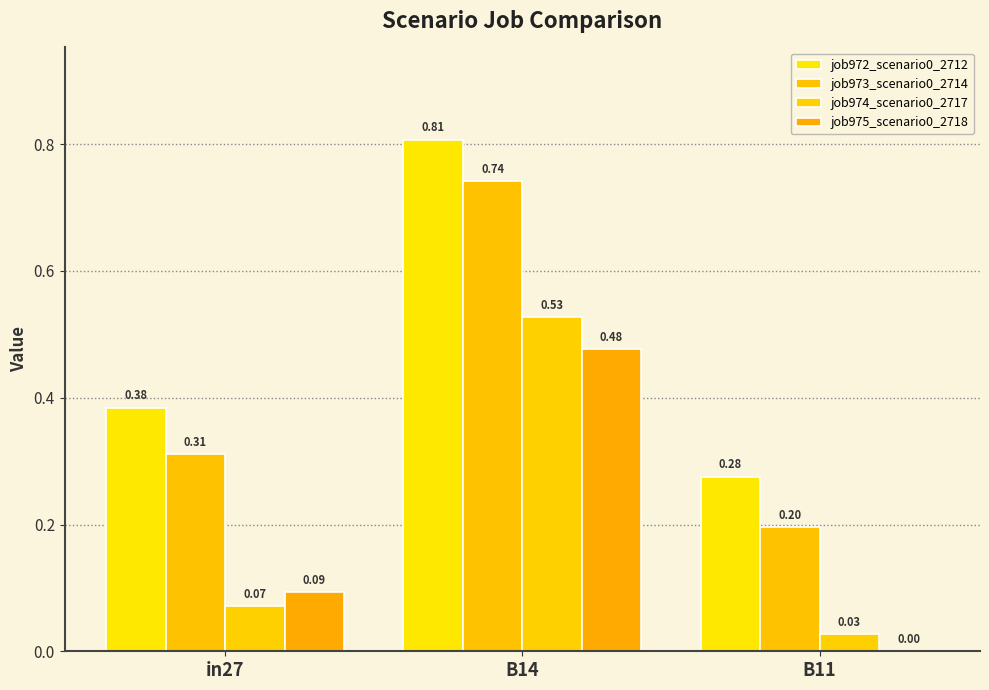

Is it true that job972_scenario0_2712 equals 0.5 at in27?

False